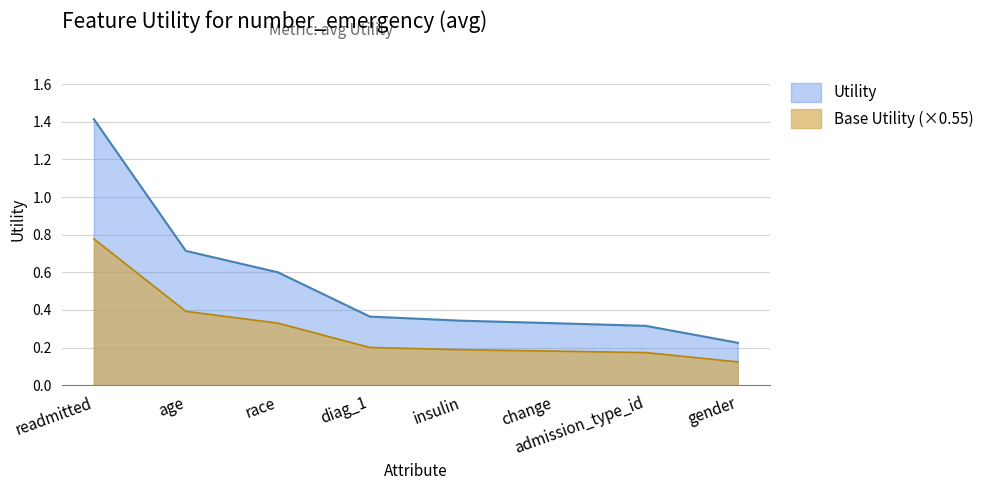

Rank the categories by value from highest to lowest.

readmitted, age, race, diag_1, insulin, change, admission_type_id, gender